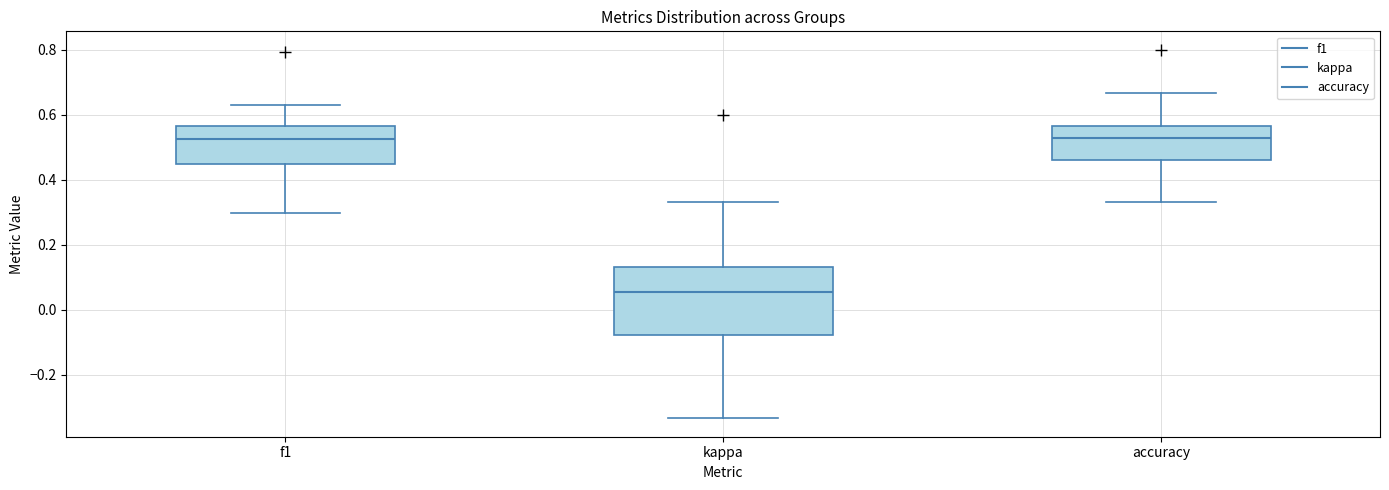

Where does the upper whisker of the box for kappa end on the y-axis? The values are not printed on the chart, so give them approximately, as read against the axis.

0.34